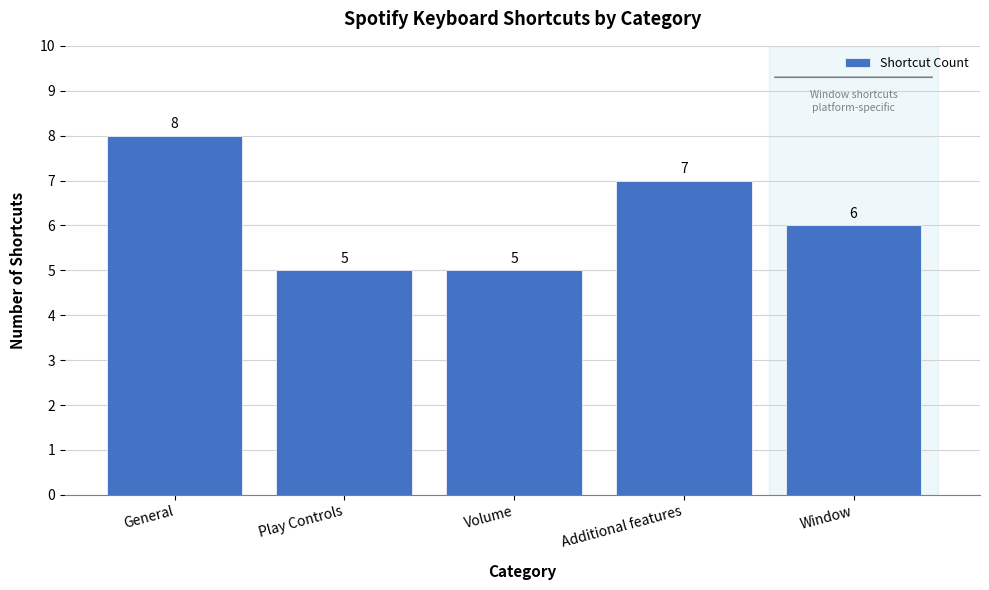

Reading left to right, extract all data points from this chart.

8	5	5	7	6